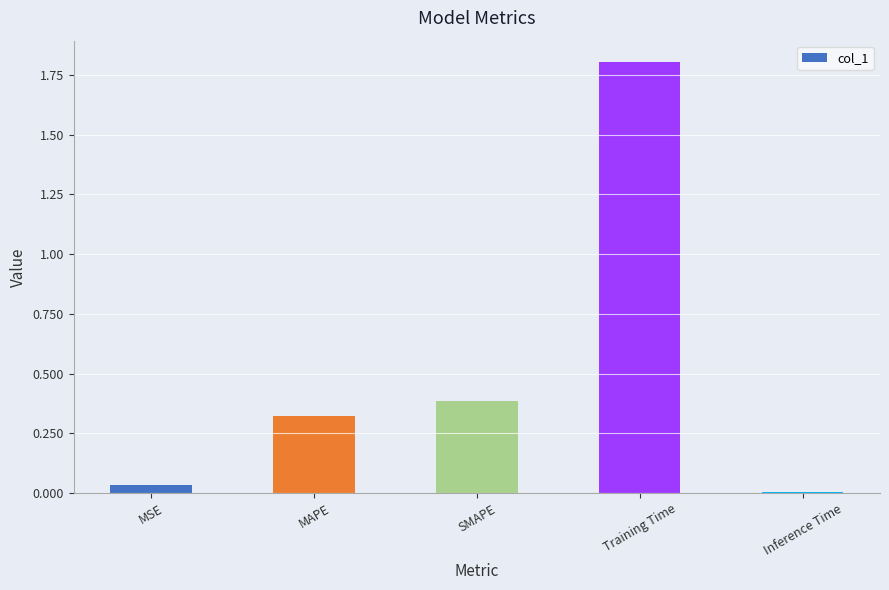

What is the difference between the second highest and minimum values?

0.4